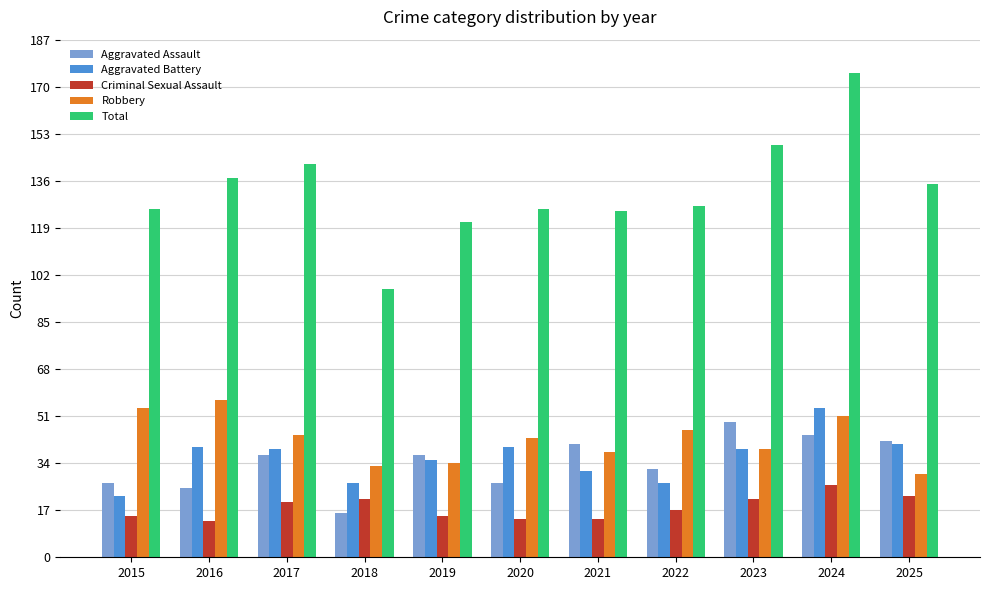

What is the value of the Total bar at the 3rd from the left?

142